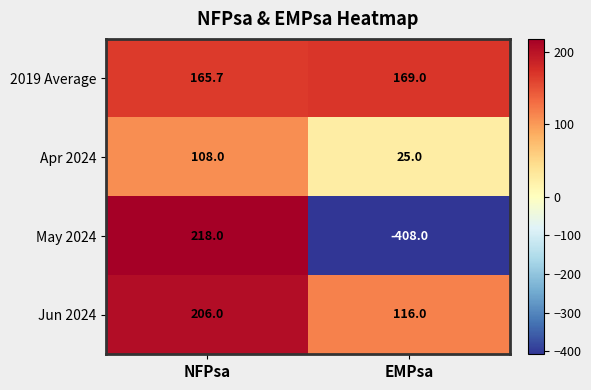

List the series in order of their peak value, highest first.

May 2024, Jun 2024, 2019 Average, Apr 2024